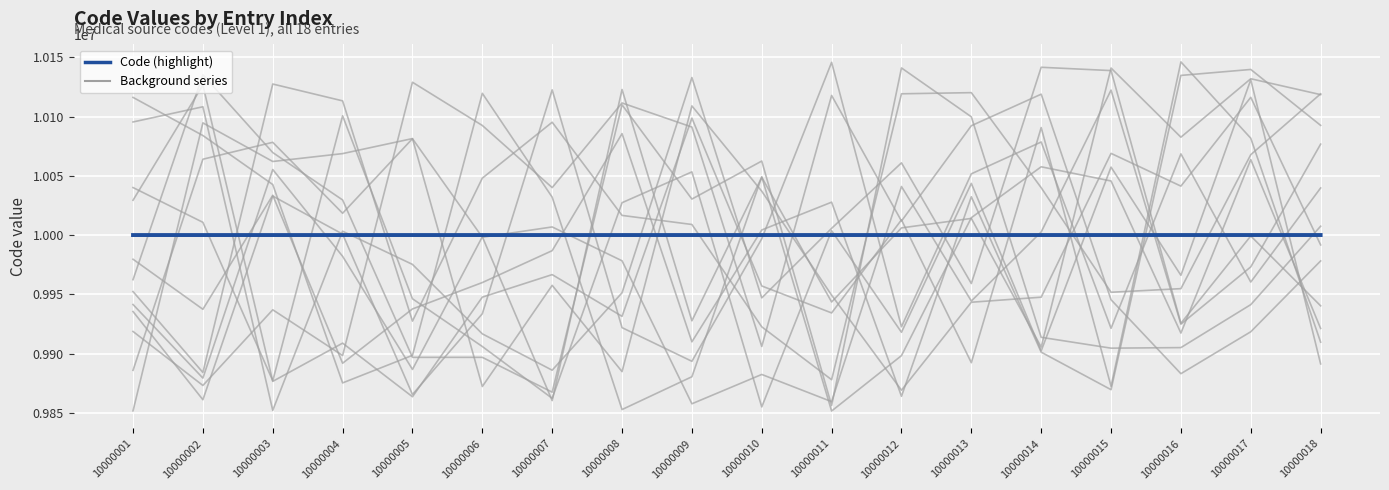

What is the value of the 10th point from the left?

10000010